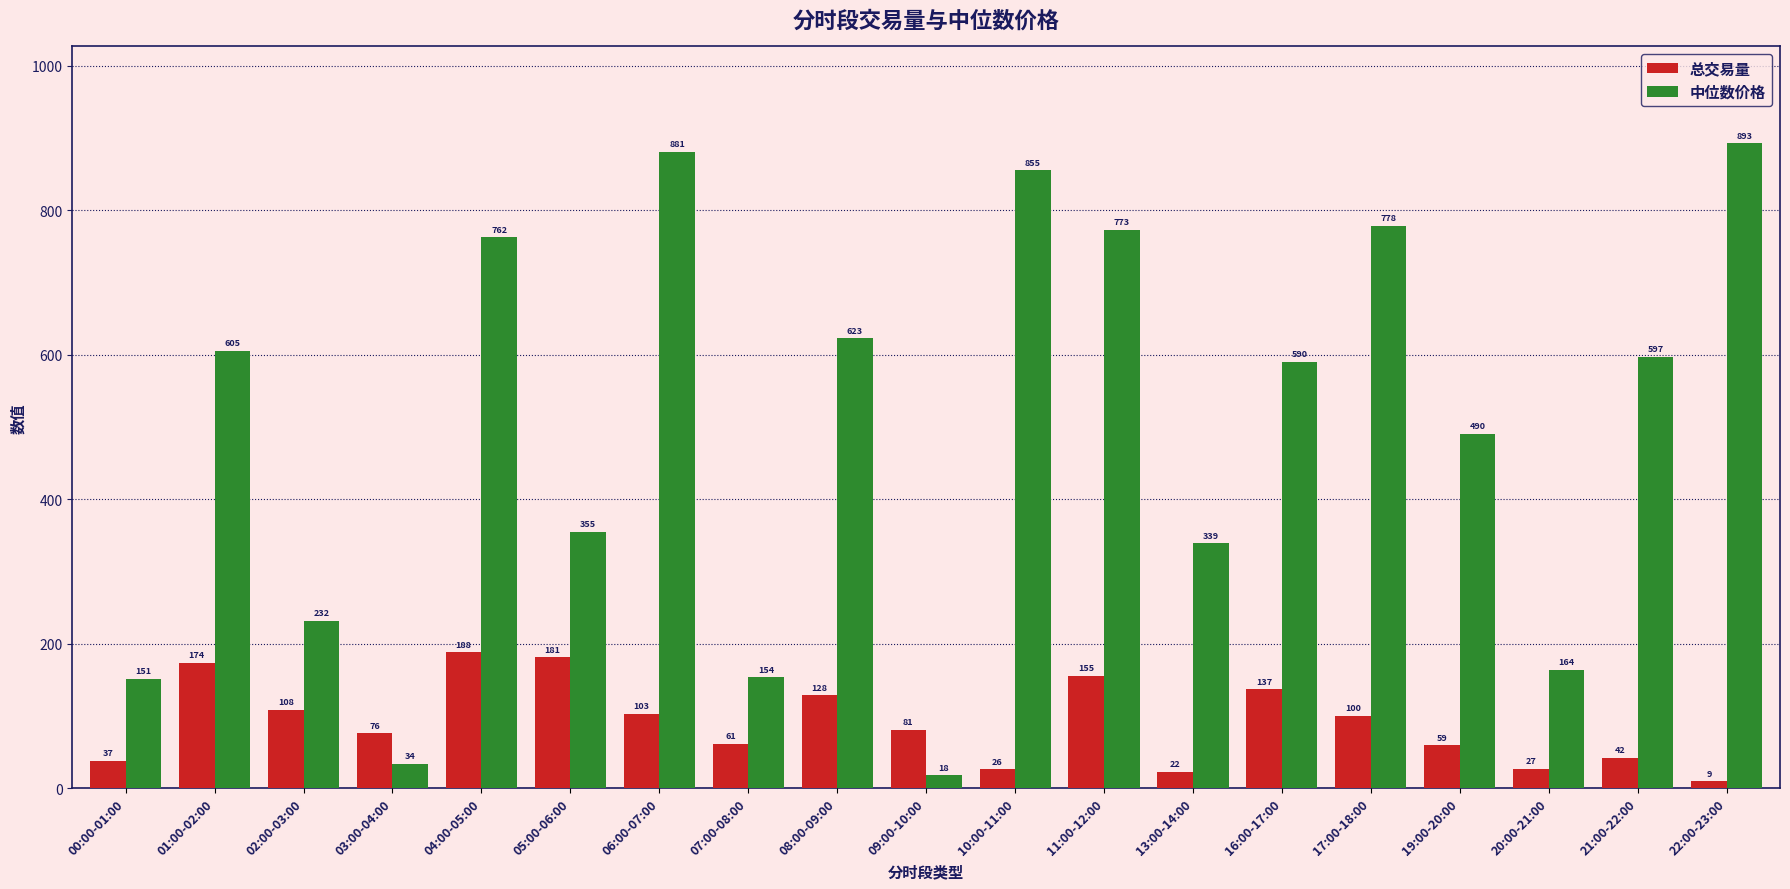

How many data points in 总交易量 are less than 80?

9